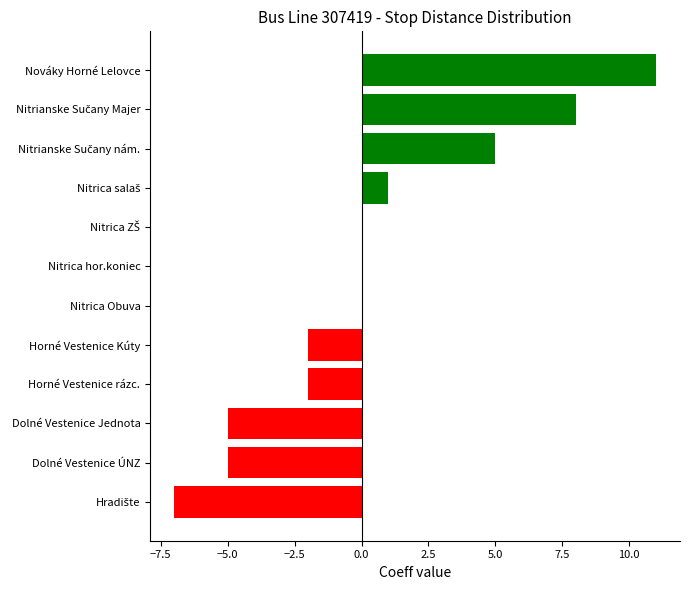

What value does the data have at Dolné Vestenice Jednota?

-5